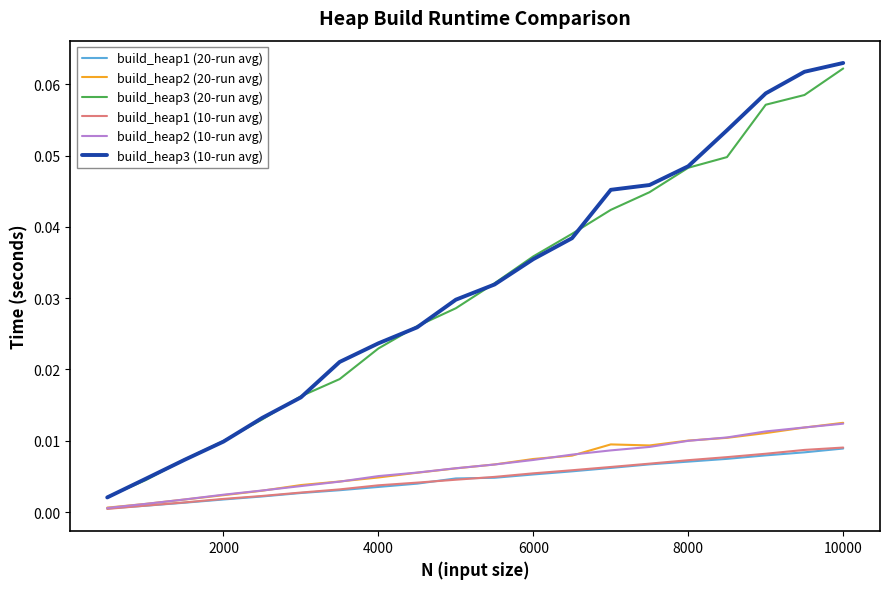

Which series has the largest range (max minus min)?

build_heap3 (10-run avg)